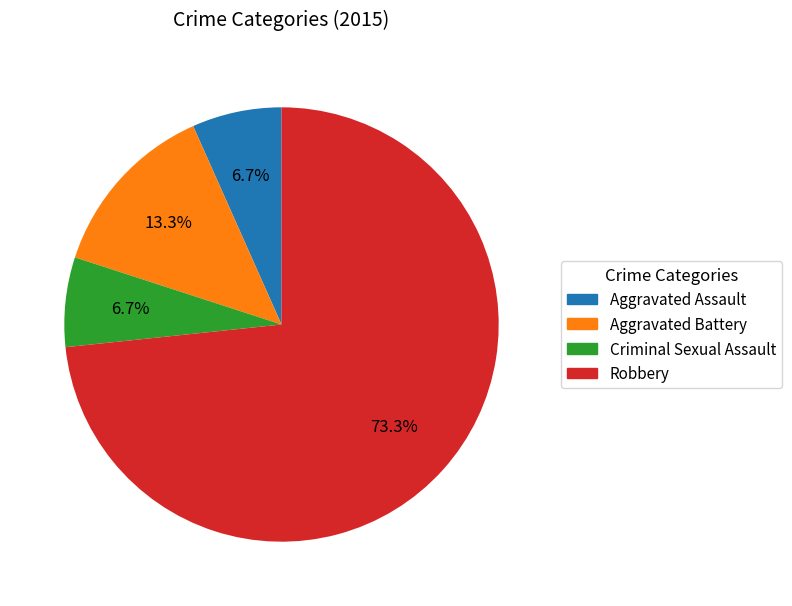

Count the number of slices in the pie.

4